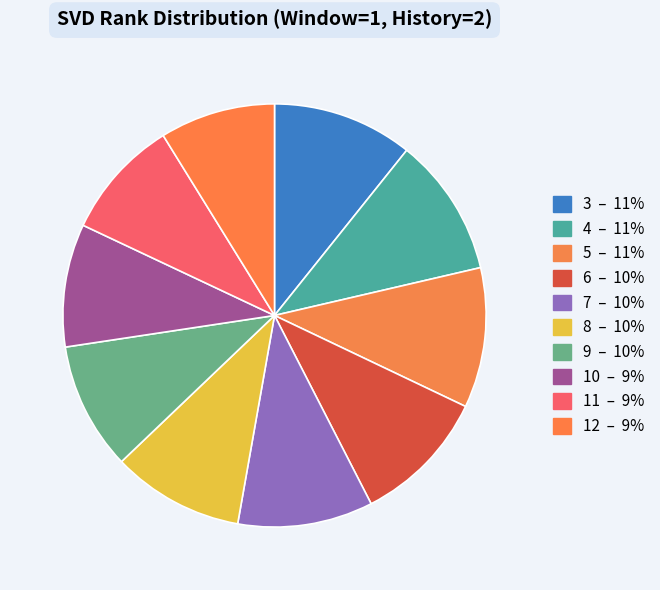

What is the smallest slice in the pie chart?

12